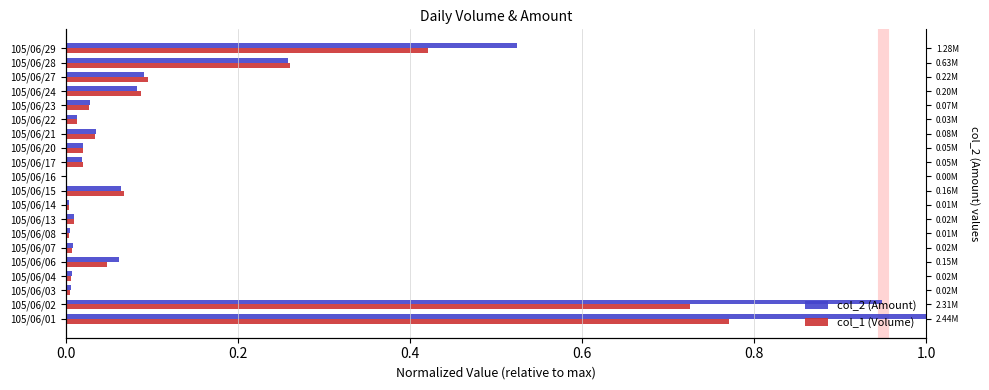

Rank the series by their average value, from lowest to highest.

col_1 (Volume), col_2 (Amount)